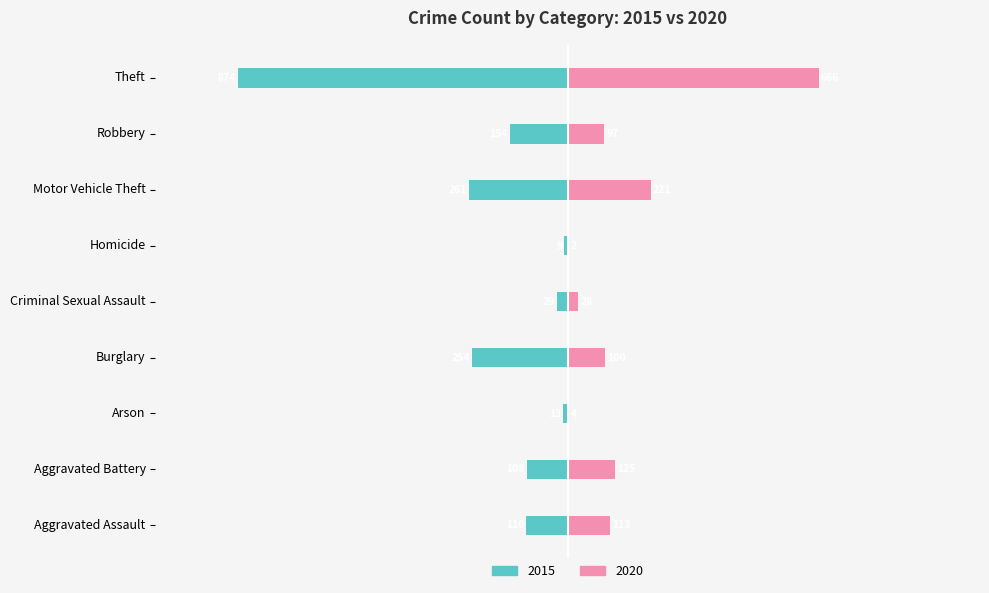

The value of 2015 at Aggravated Battery is -108. True or false?

True